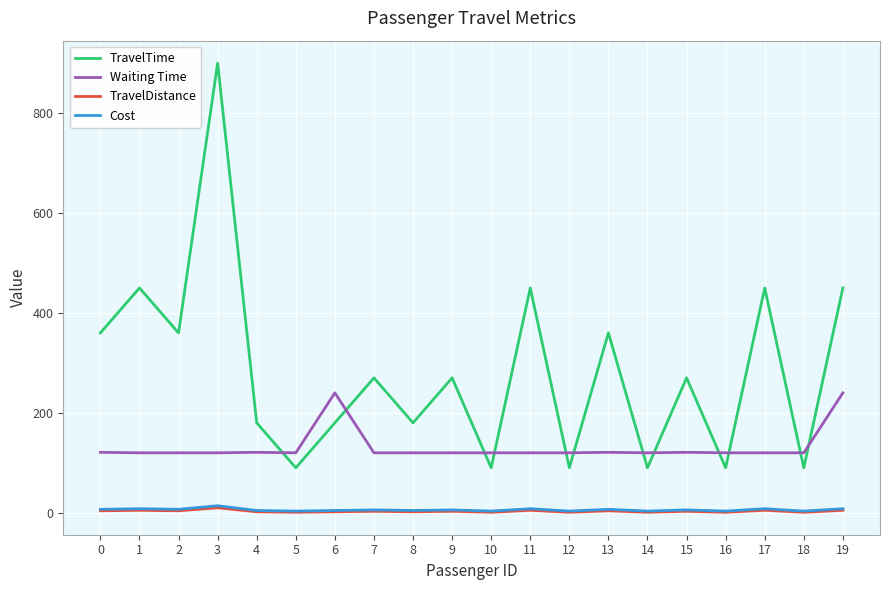

The Waiting Time series shows 186.9 at 7. True or false?

False